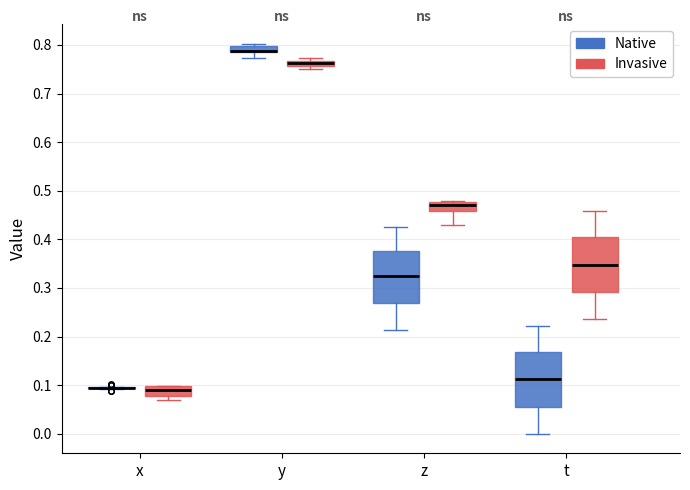

Where does the lower whisker of the box for z (Native) end on the y-axis? The values are not printed on the chart, so give them approximately, as read against the axis.

0.21